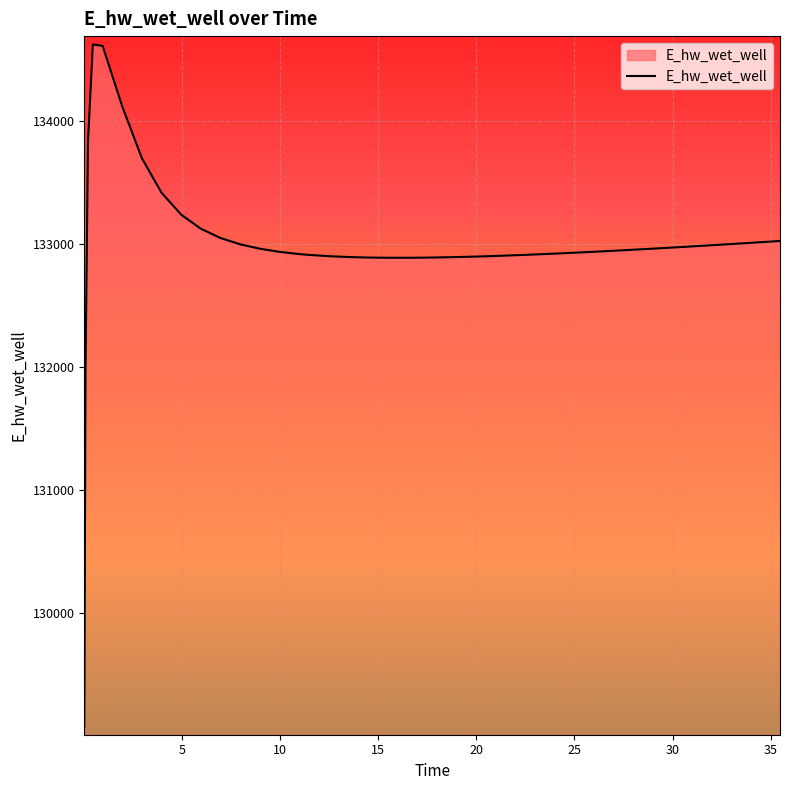

What is the difference between the maximum and minimum values?

5557.7